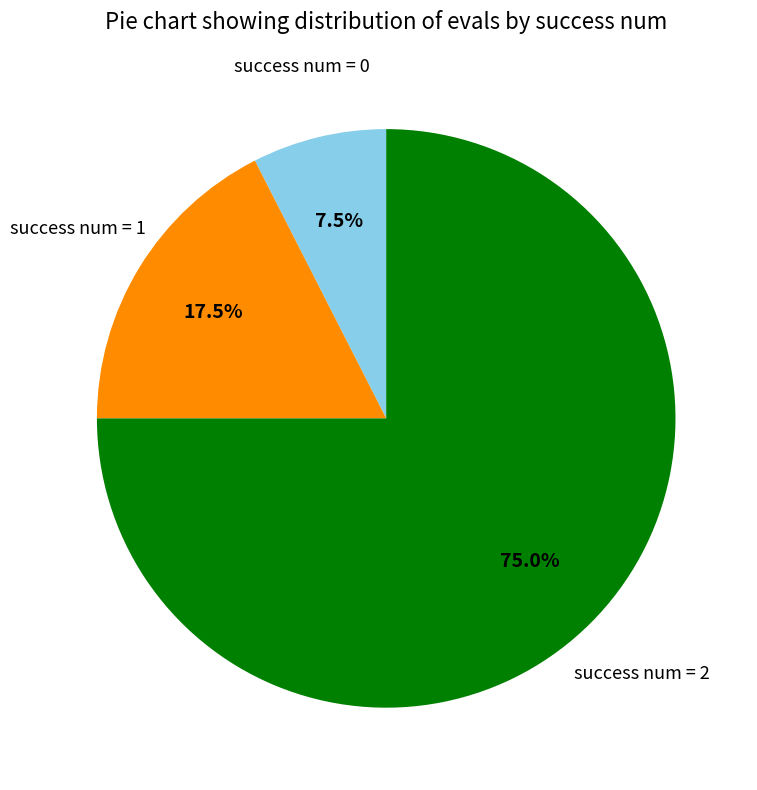

What is the largest slice in the pie chart?

success num = 2